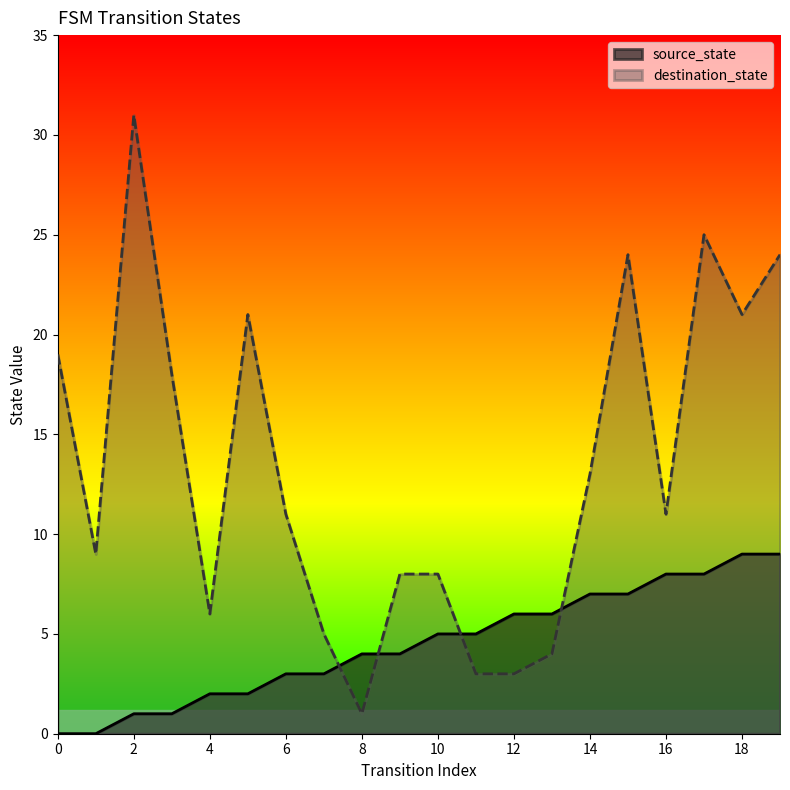

True or false: source_state has a value of 1 at 2.

True